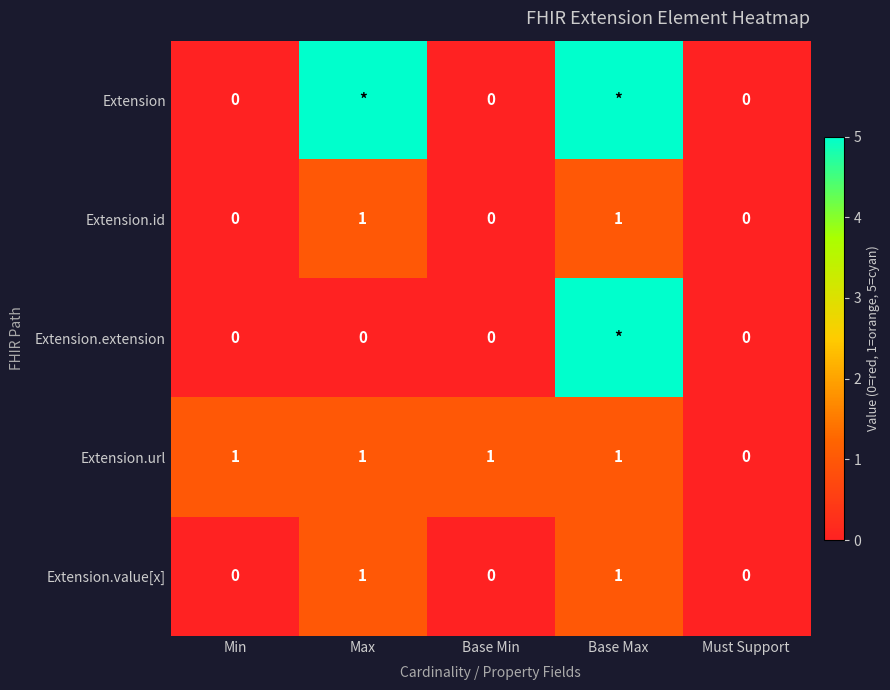

Which category has the lowest value across all series?

Min